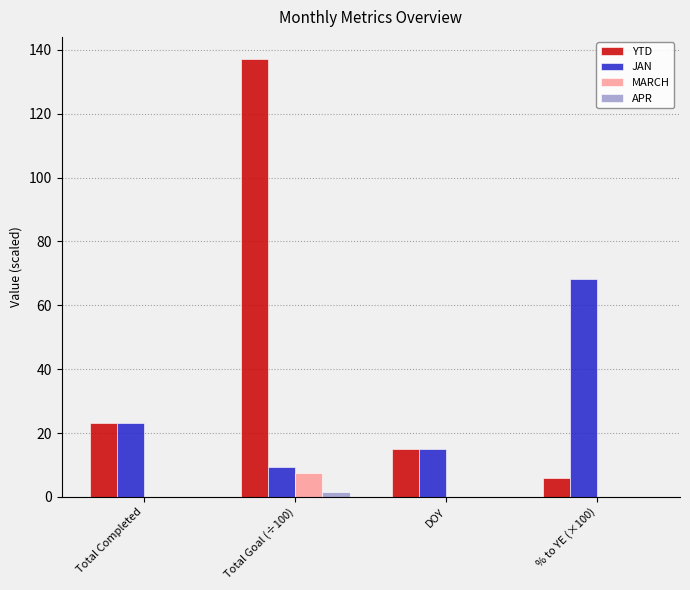

What is the total value across all series at Total Completed?

46.0